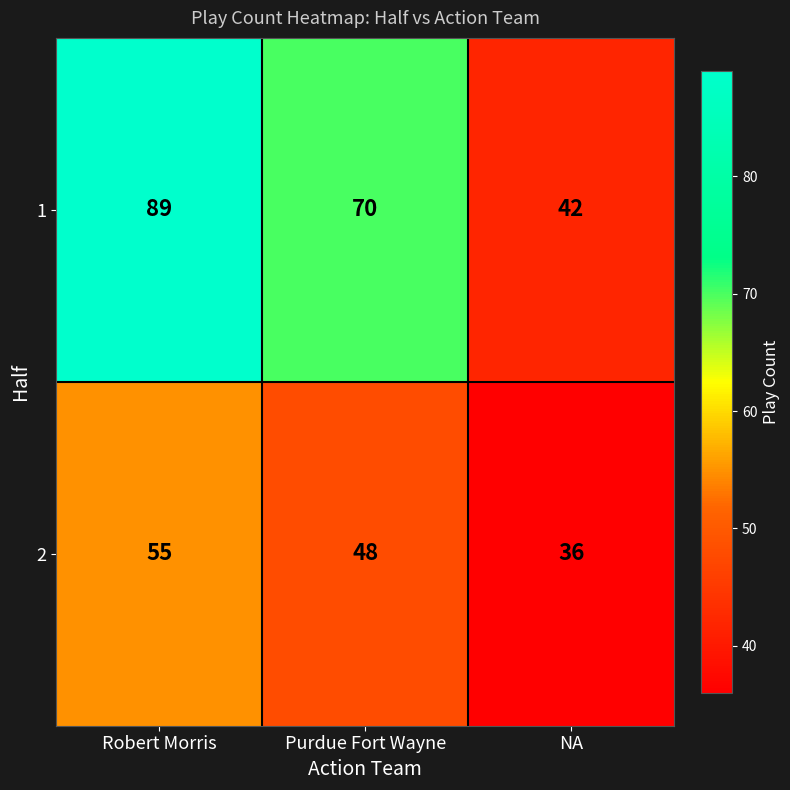

Which category has the lowest value across all series?

NA